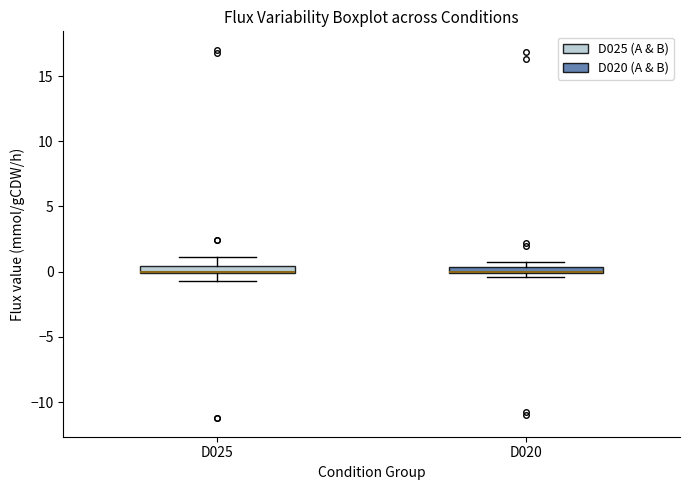

Where is the lower edge of the box for D020 on the y-axis? The values are not printed on the chart, so give them approximately, as read against the axis.

0.0